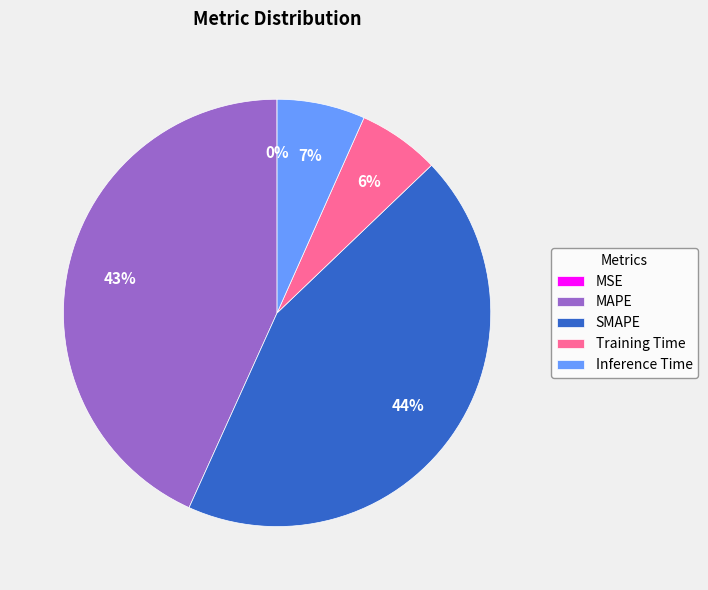

Is there any slice that represents more than half of the pie?

No